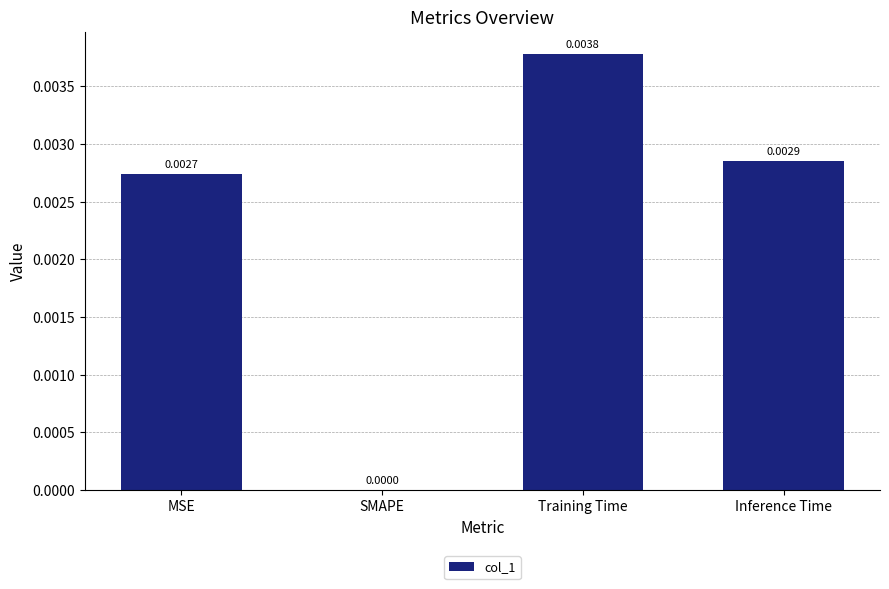

Which label corresponds to the largest value in the chart?

Training Time